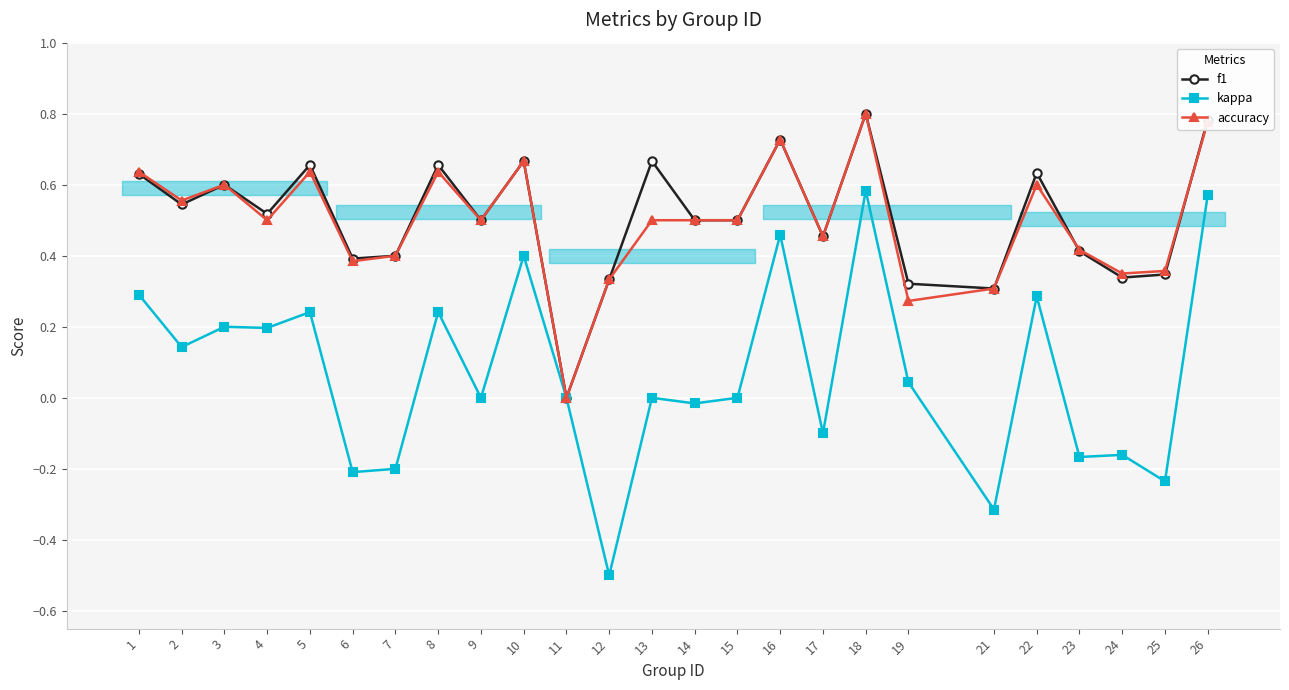

Which category has the lowest value in the f1 series?

11